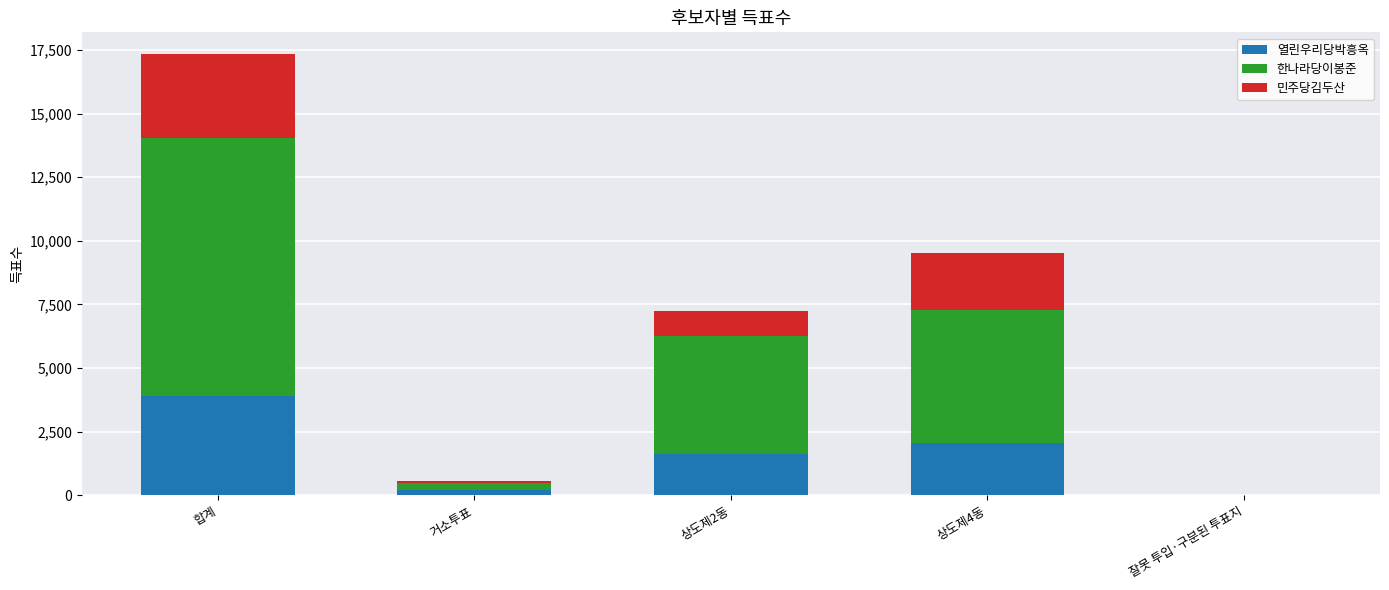

Which category has the highest value in the 열린우리당박흥옥 series?

합계